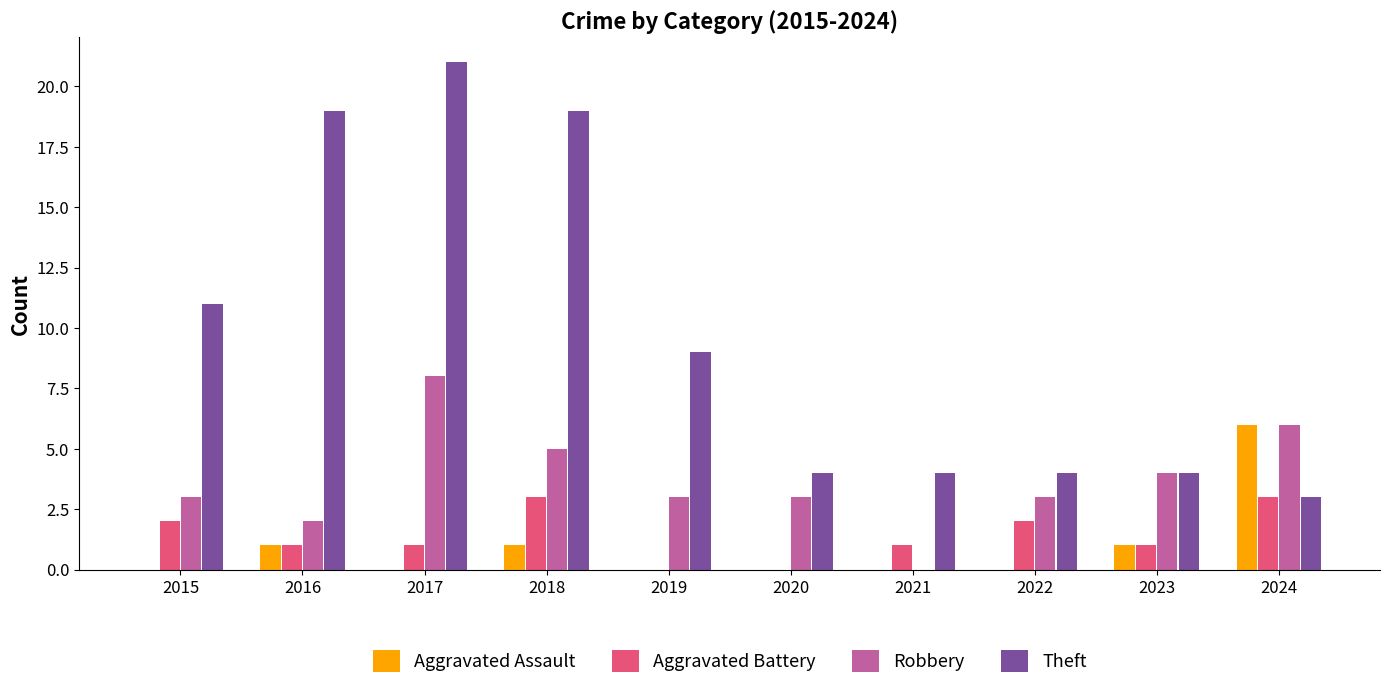

What value does the Theft series have at 2020?

4